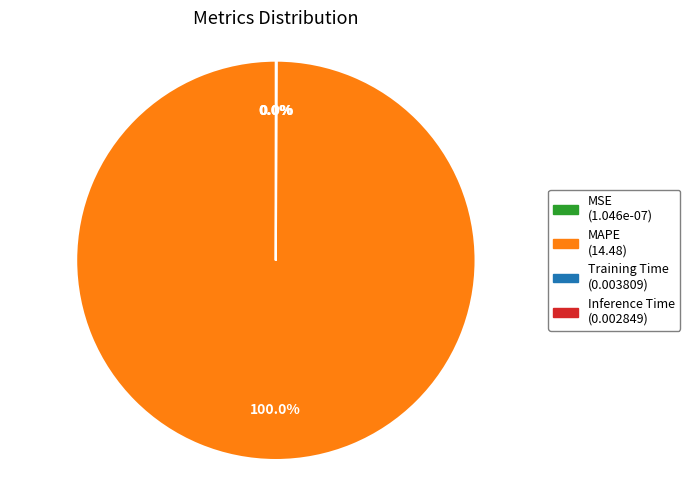

Is there any slice that represents more than half of the pie?

Yes